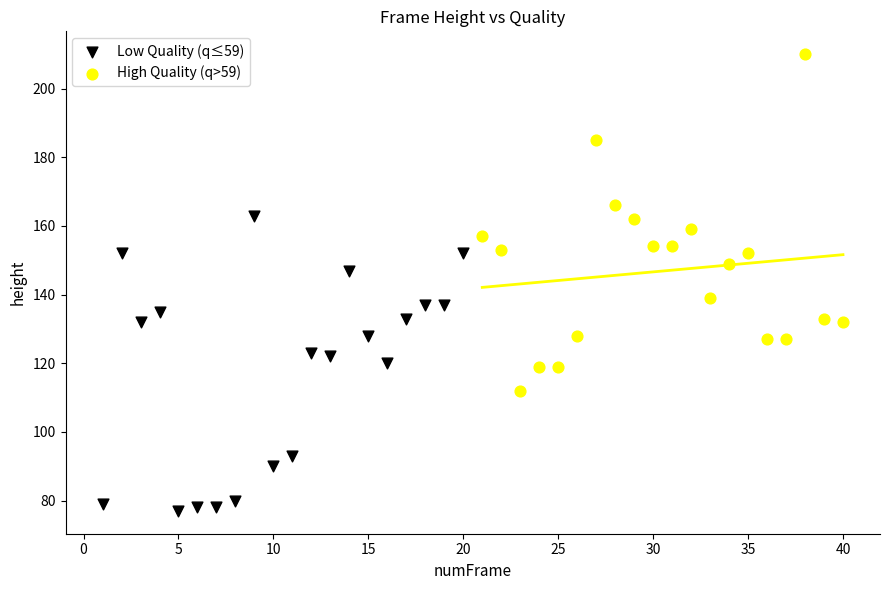

Which series reaches the minimum Y coordinate?

Low Quality (q≤59)